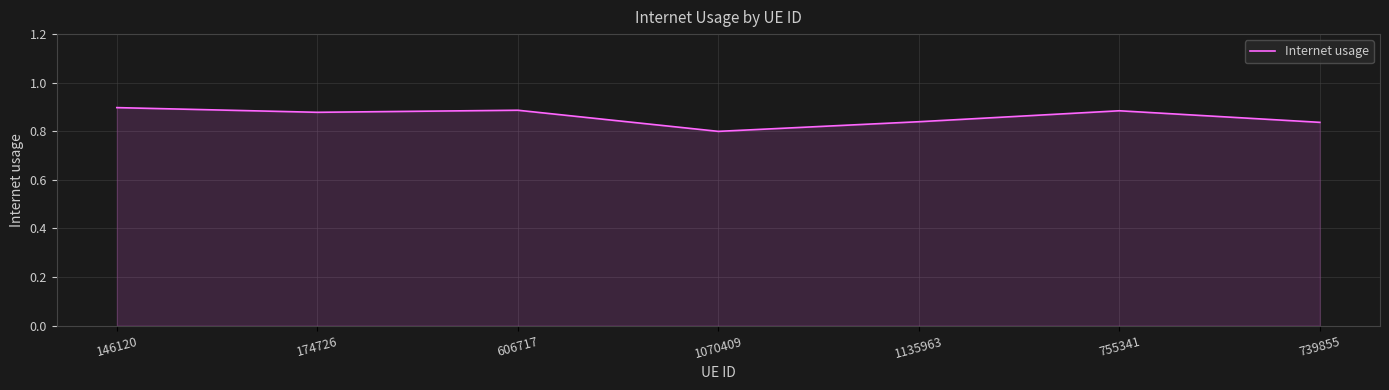

What is the change in value from 174726 to 1070409?

-0.1